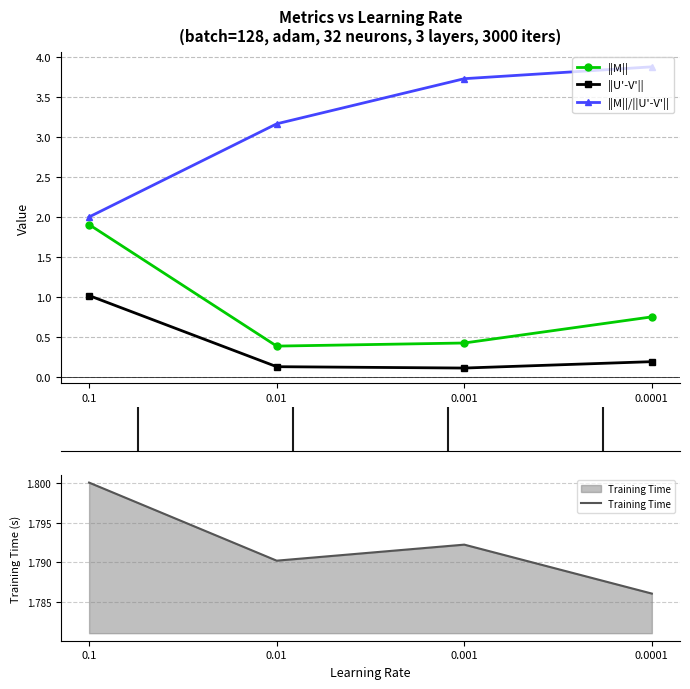

Which series has the widest spread of values?

||M||/||U'-V'||